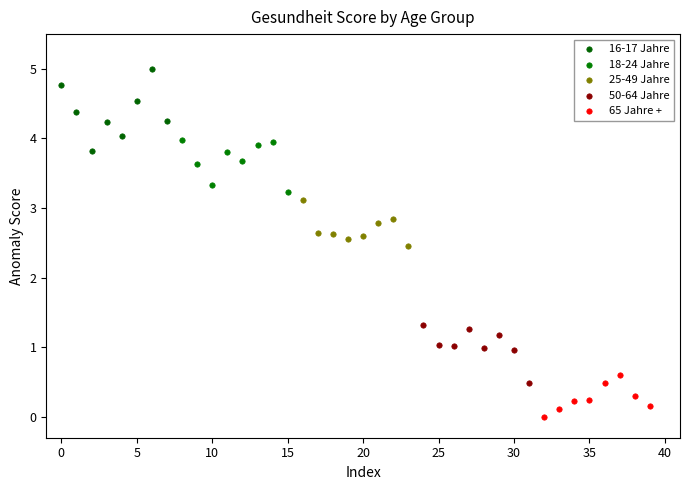

Which series reaches the maximum Y coordinate?

16-17 Jahre